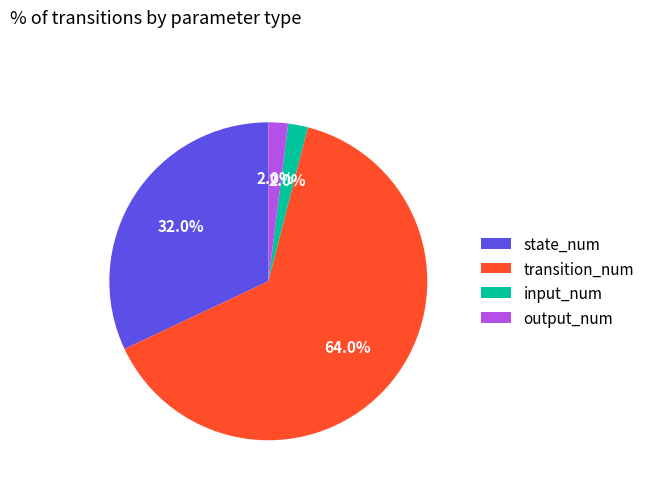

Which slice is the largest?

transition_num